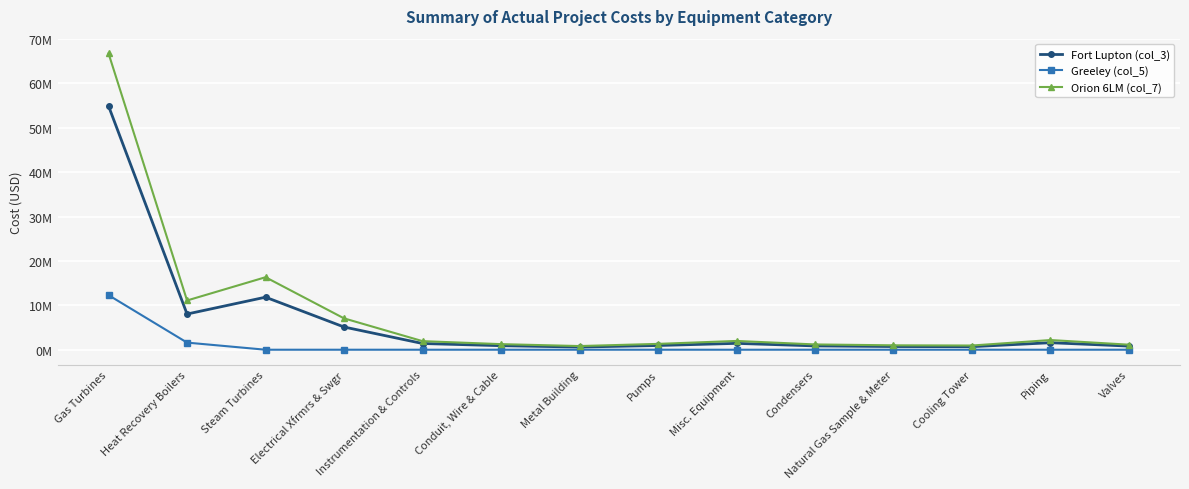

Is it true that Fort Lupton (col_3) equals 1003705.8 at Cooling Tower?

False